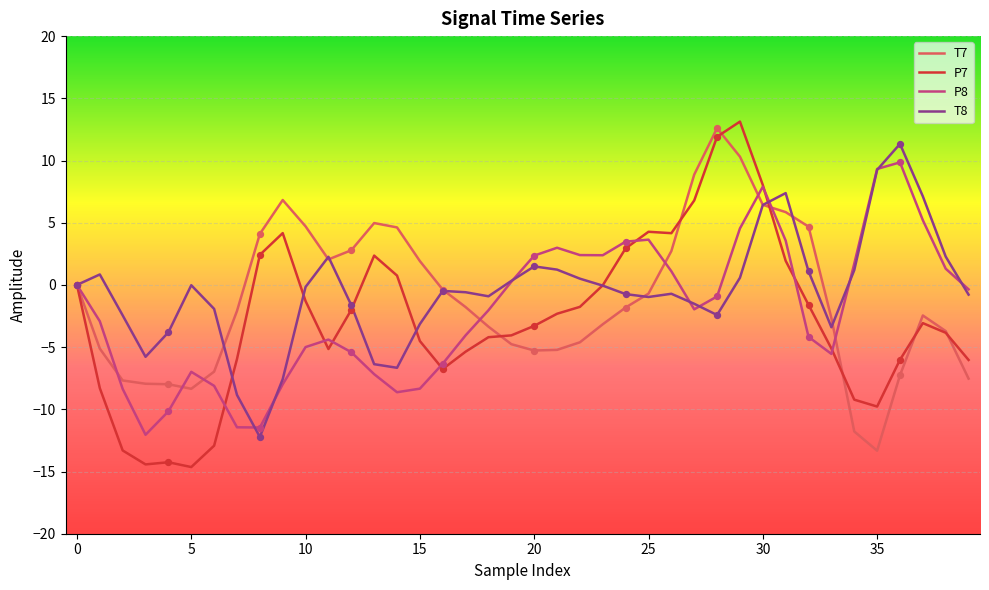

What are all the series names shown in the legend?

T7, P7, P8, T8